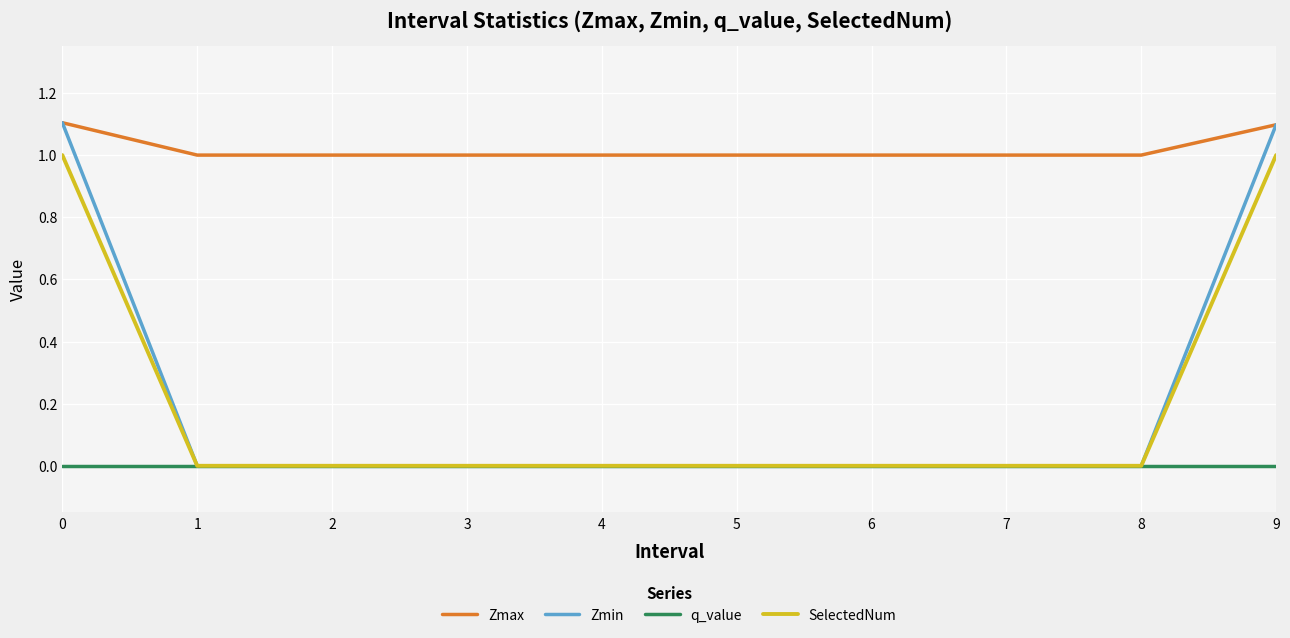

Which series has the largest range (max minus min)?

Zmin